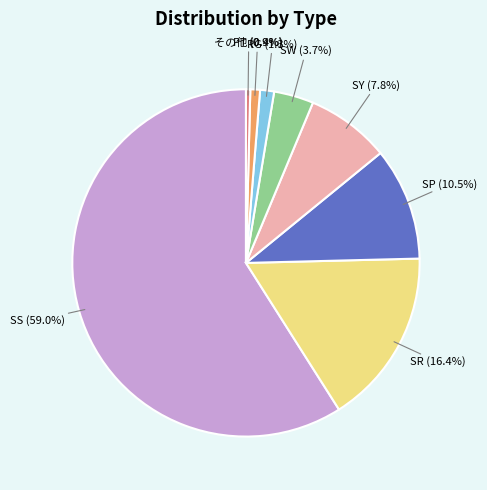

To the nearest percent, what is the difference between the RG and SW slice percentages?

2%